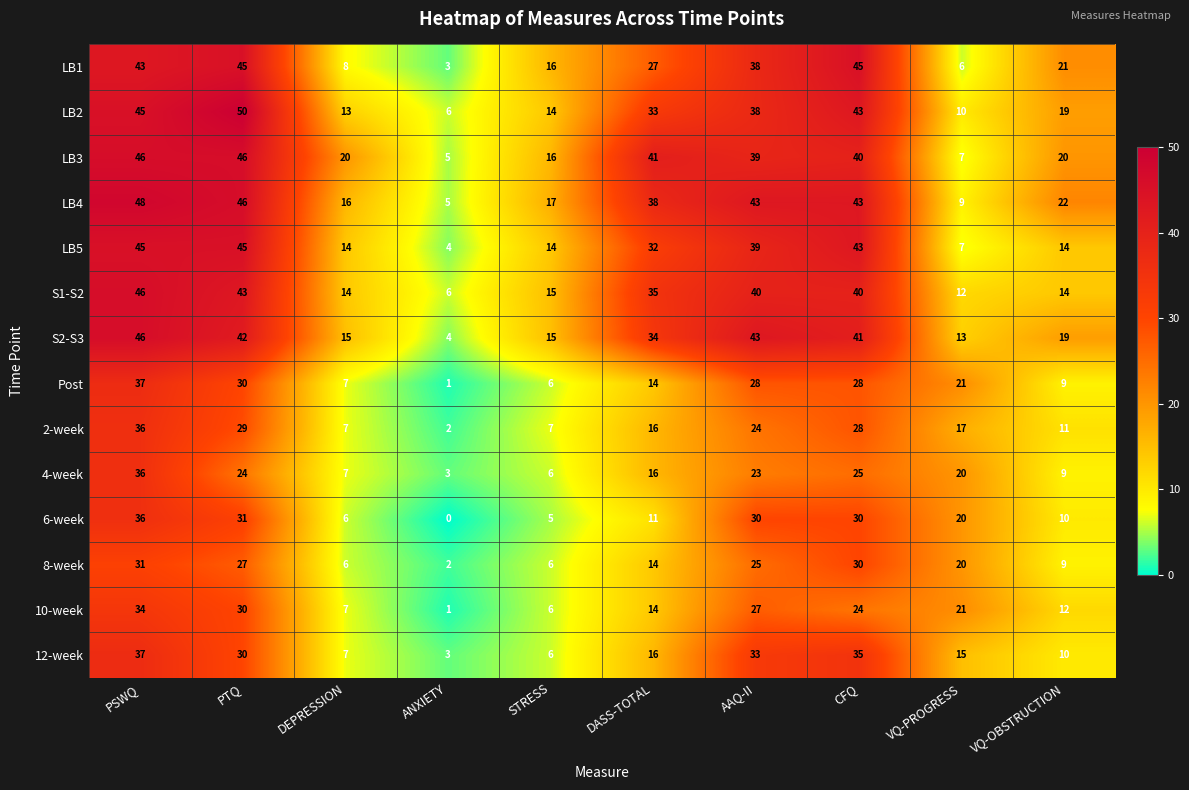

At which label does LB2 first exceed 33?

PSWQ